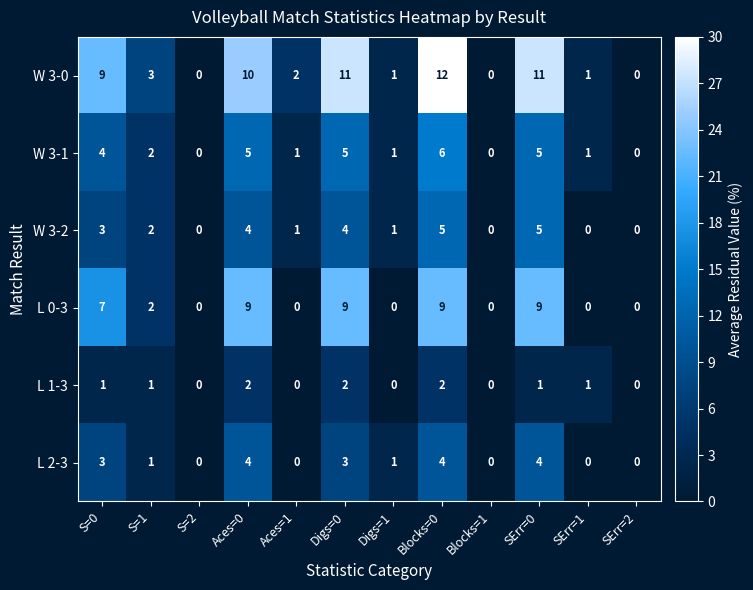

Is it true that W 3-0 equals 15 at SErr=0?

False